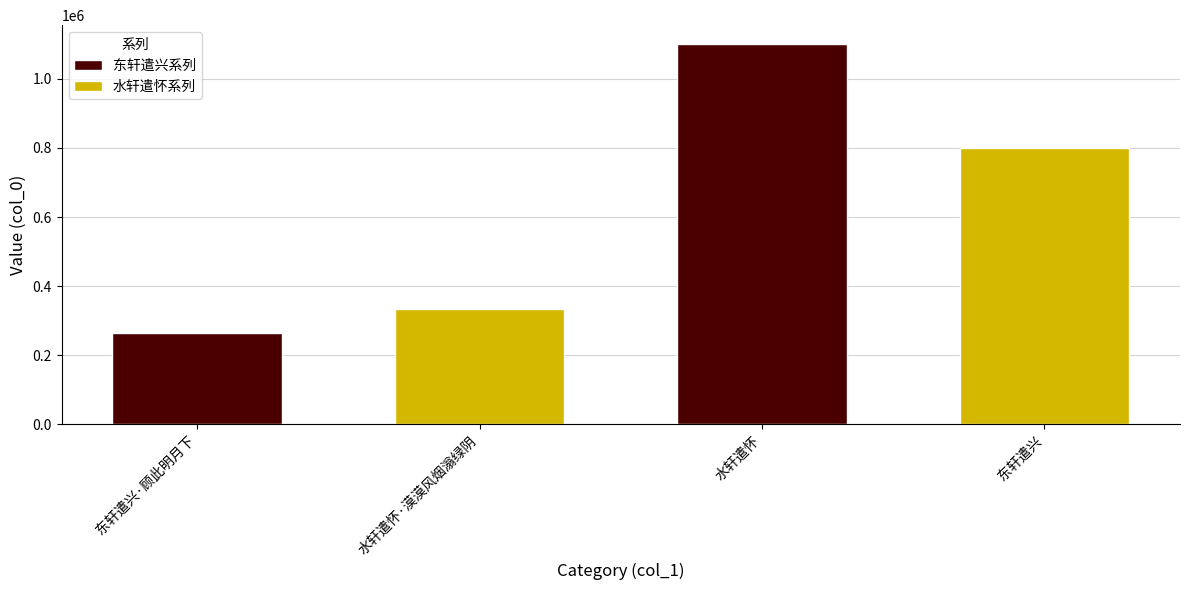

True or false: the data shows 263950 at 东轩遣兴·顾此明月下.

True